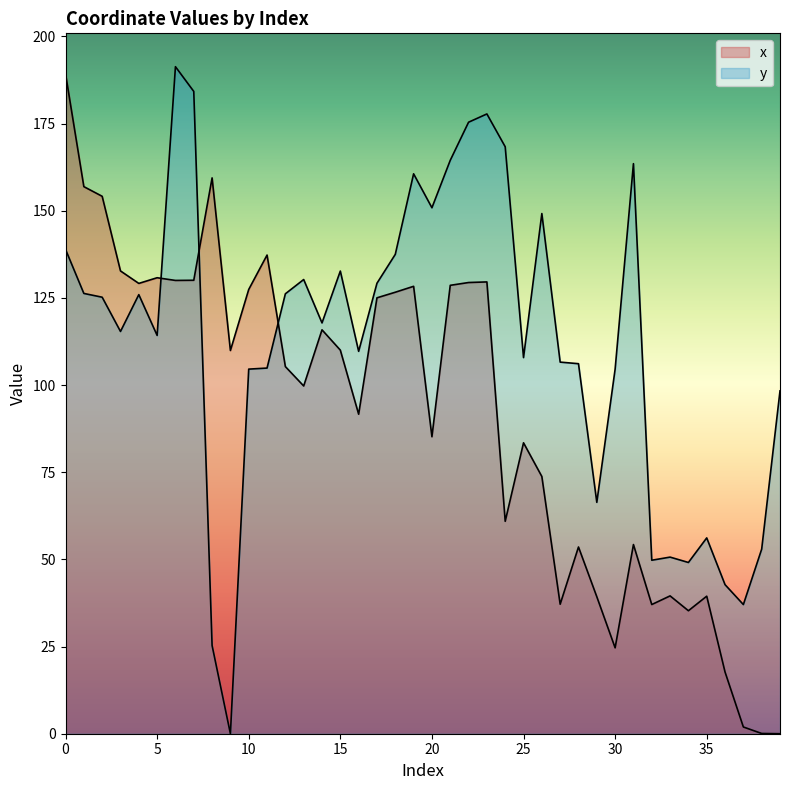

At how many categories does at least one series exceed 42?

39